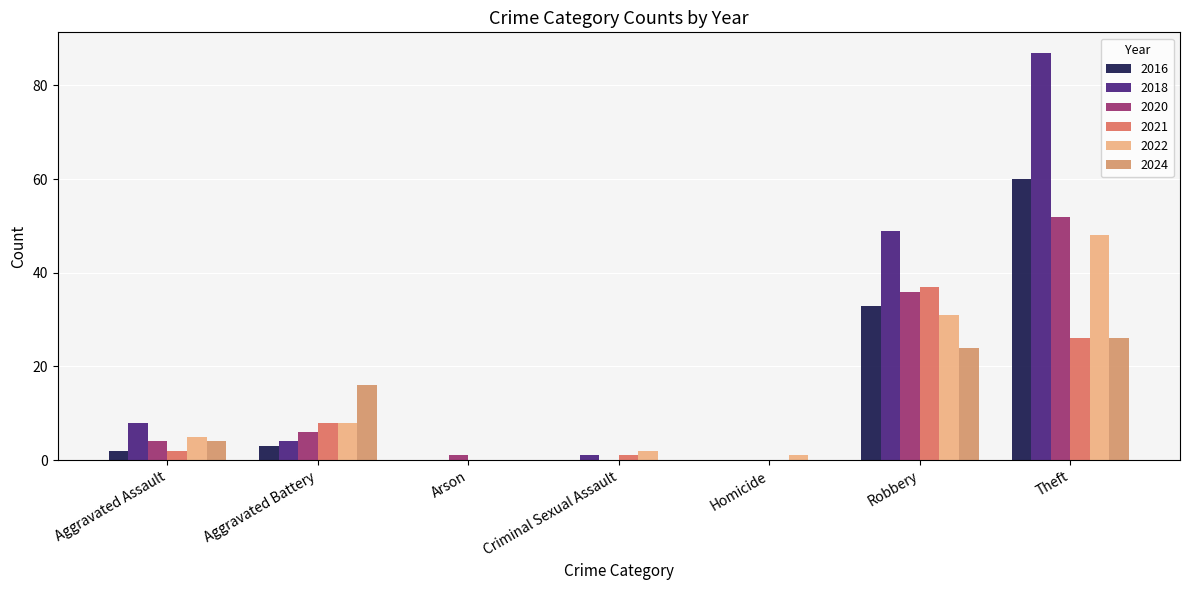

What is the total value across all series at Aggravated Assault?

25